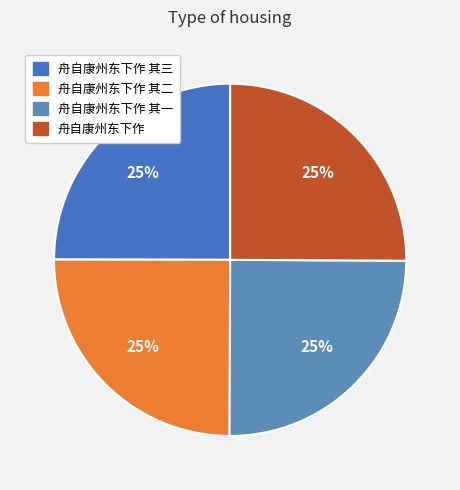

How many segments does this pie chart have?

4